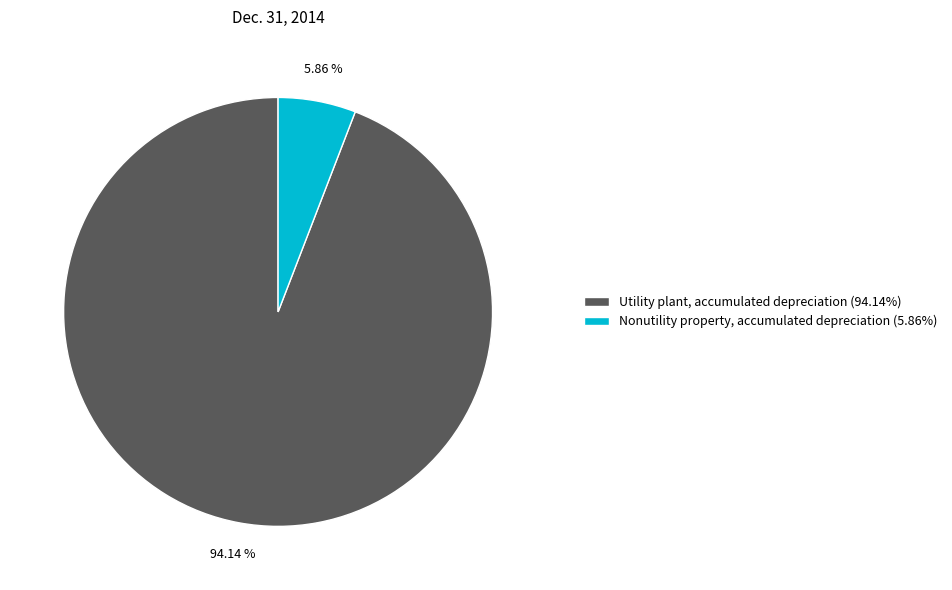

True or false: Utility plant, accumulated depreciation accounts for 94% of the total.

True